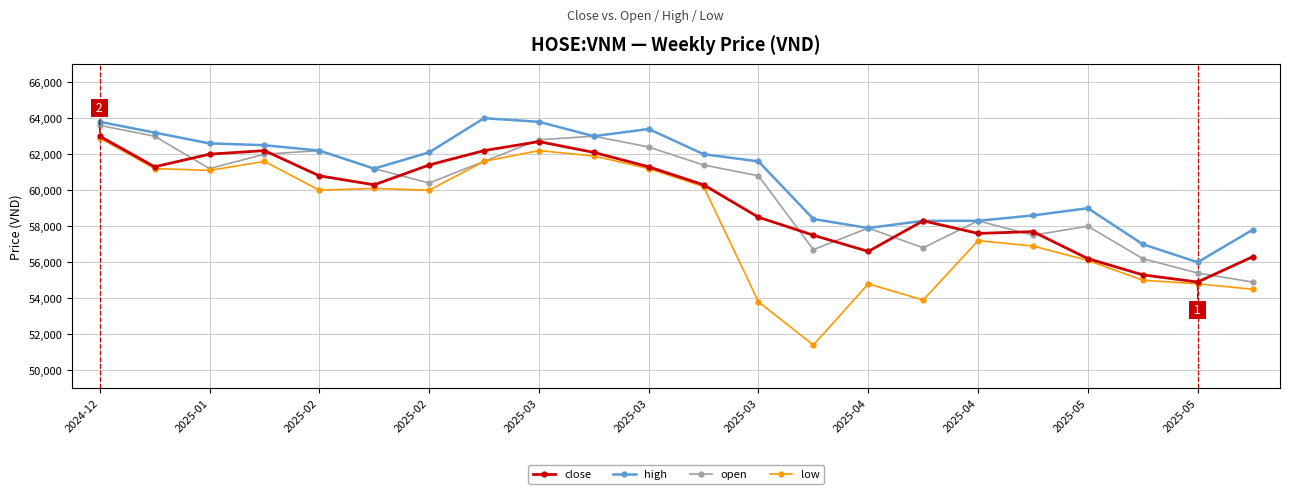

Which series has the largest total across all categories?

high